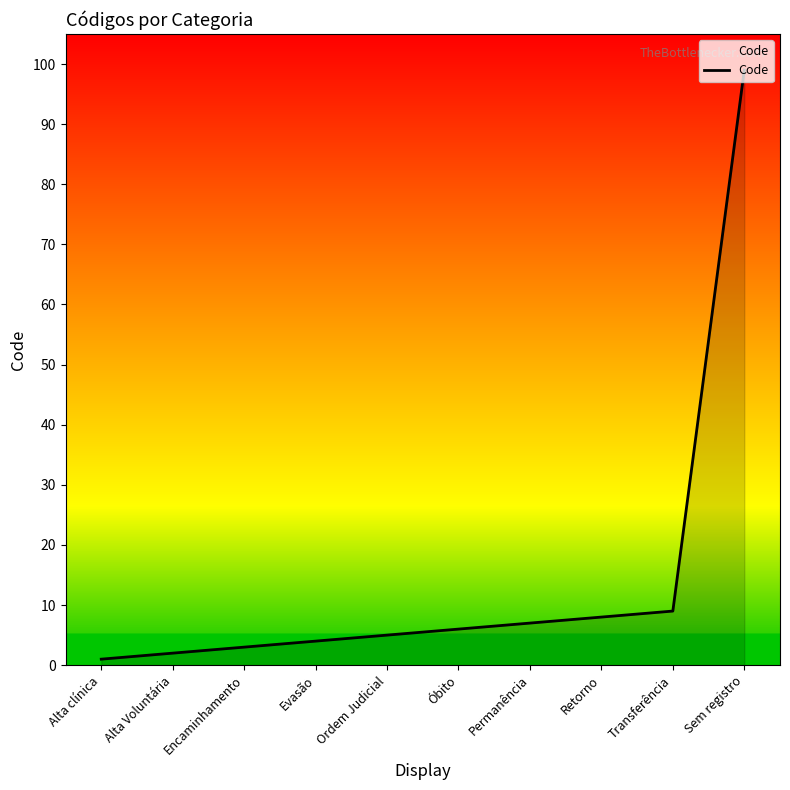

What value does the data have at Permanência?

7